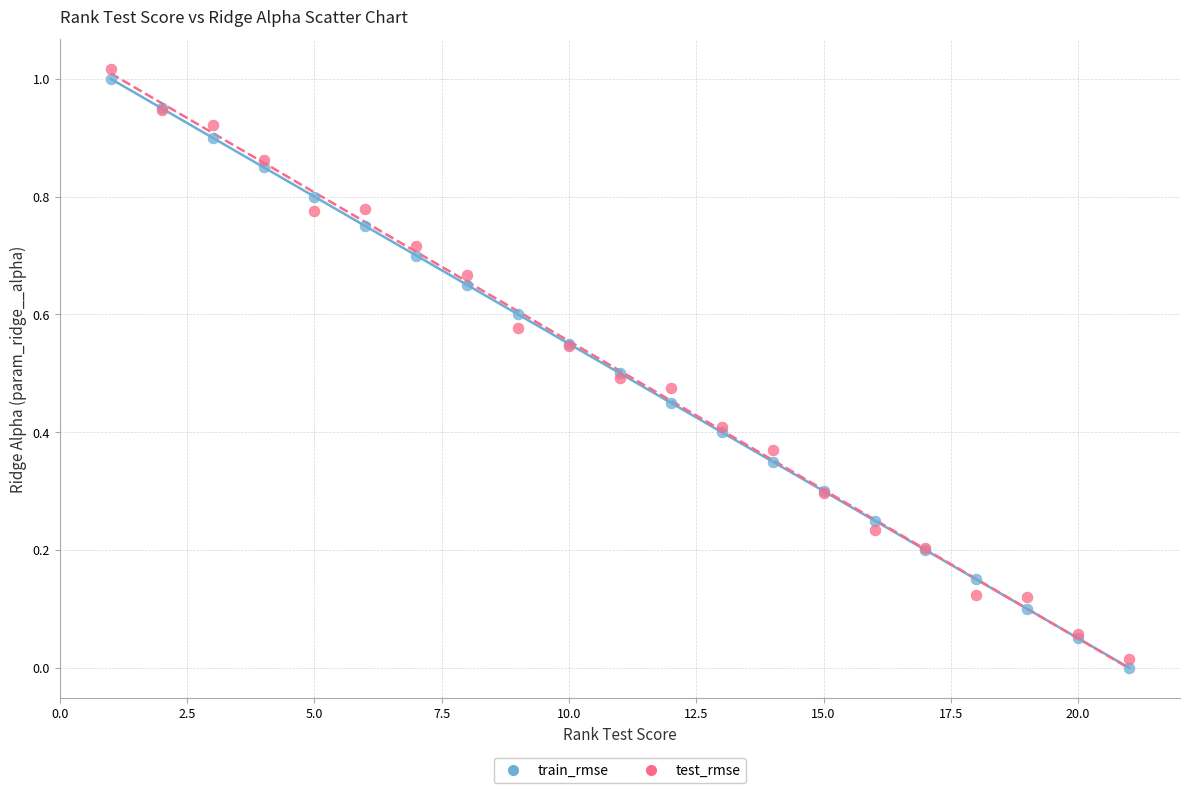

Which series has the largest Y range (max minus min)?

test_rmse